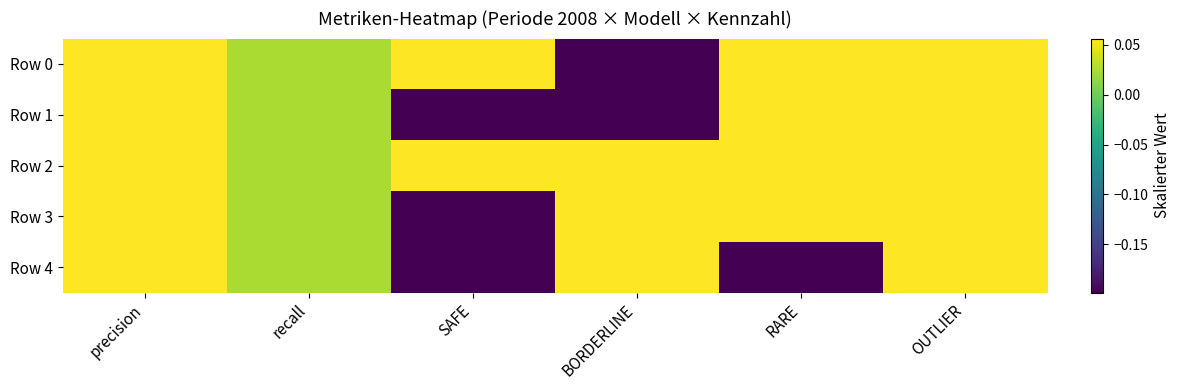

How many series are shown in this chart?

5